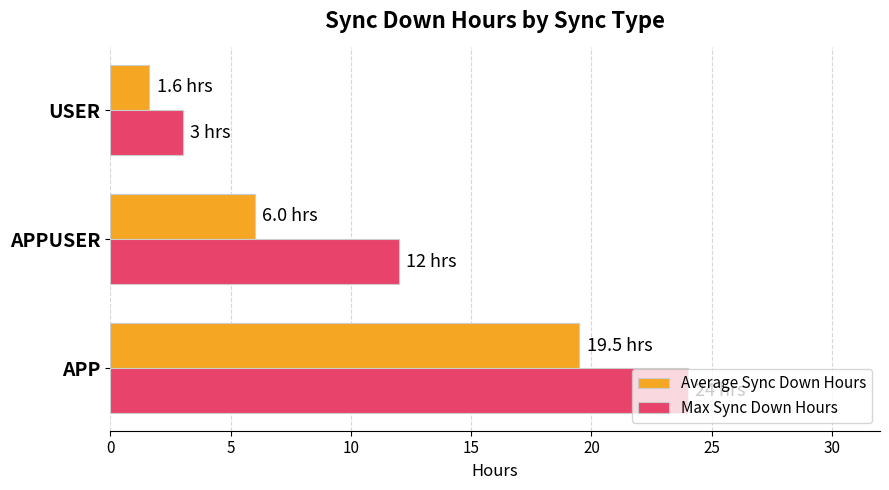

What is the minimum value for Max Sync Down Hours?

3.0